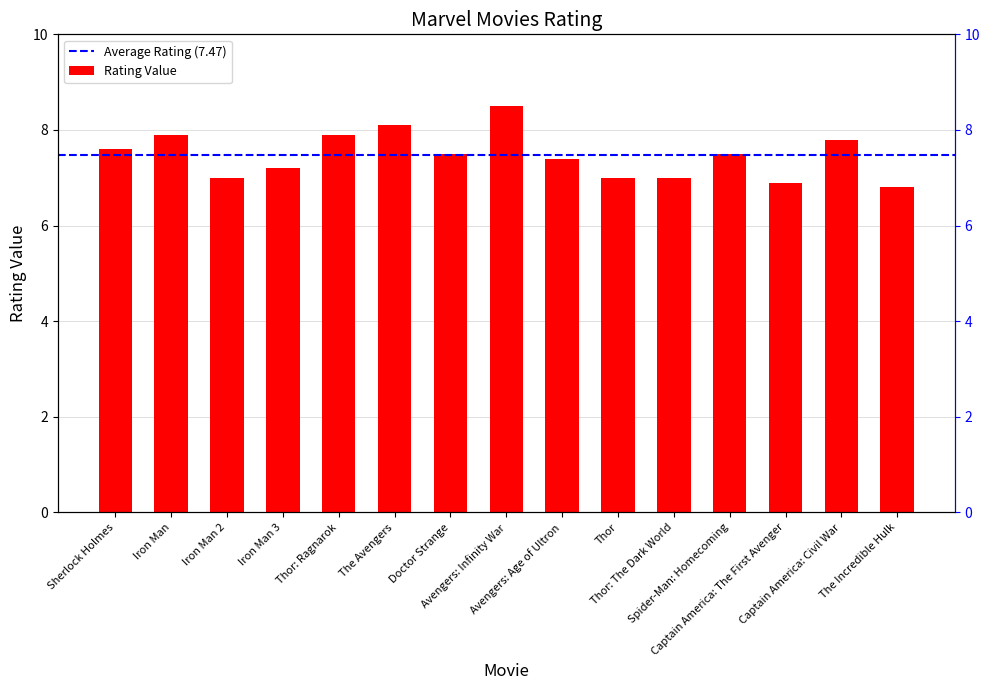

Reading left to right, list all the values displayed in this chart.

Sherlock Holmes=7.6	Iron Man=7.9	Iron Man 2=7.0	Iron Man 3=7.2	Thor: Ragnarok=7.9	The Avengers=8.1	Doctor Strange=7.5	Avengers: Infinity War=8.5	Avengers: Age of Ultron=7.4	Thor=7.0	Thor: The Dark World=7.0	Spider-Man: Homecoming=7.5	Captain America: The First Avenger=6.9	Captain America: Civil War=7.8	The Incredible Hulk=6.8